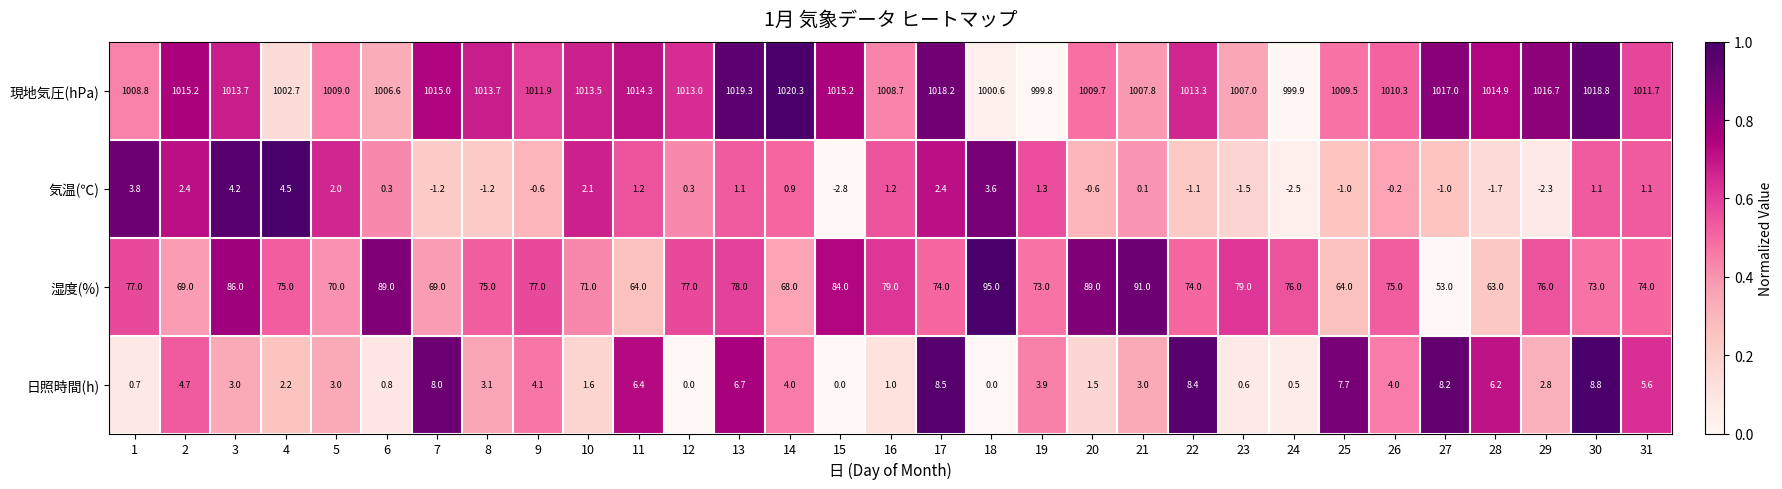

The 現地気圧(hPa) series shows 207.9 at 1. True or false?

False